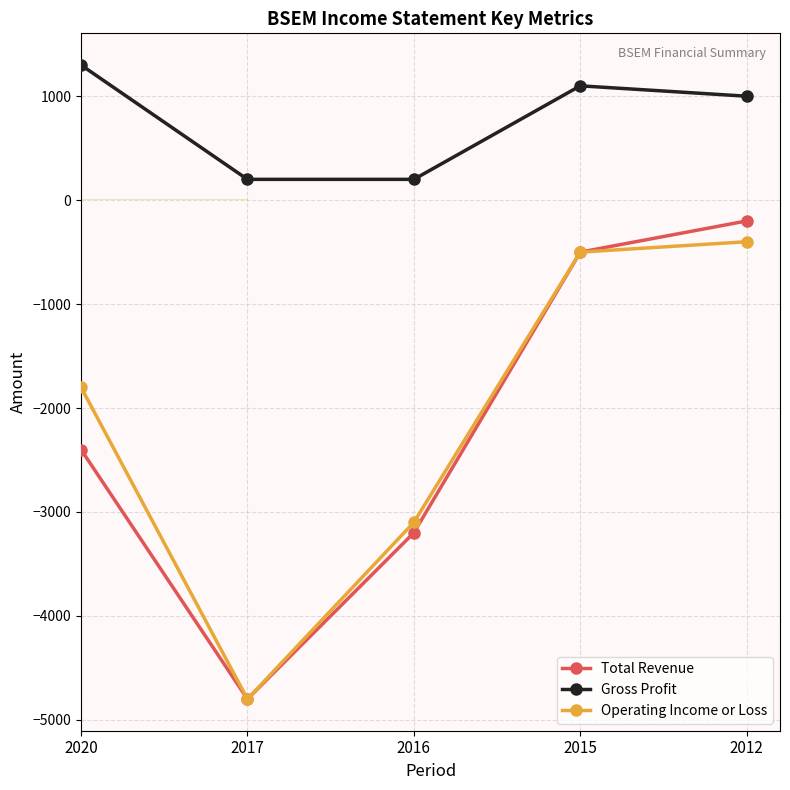

What is the spread (max minus min) of values at 2020?

3700